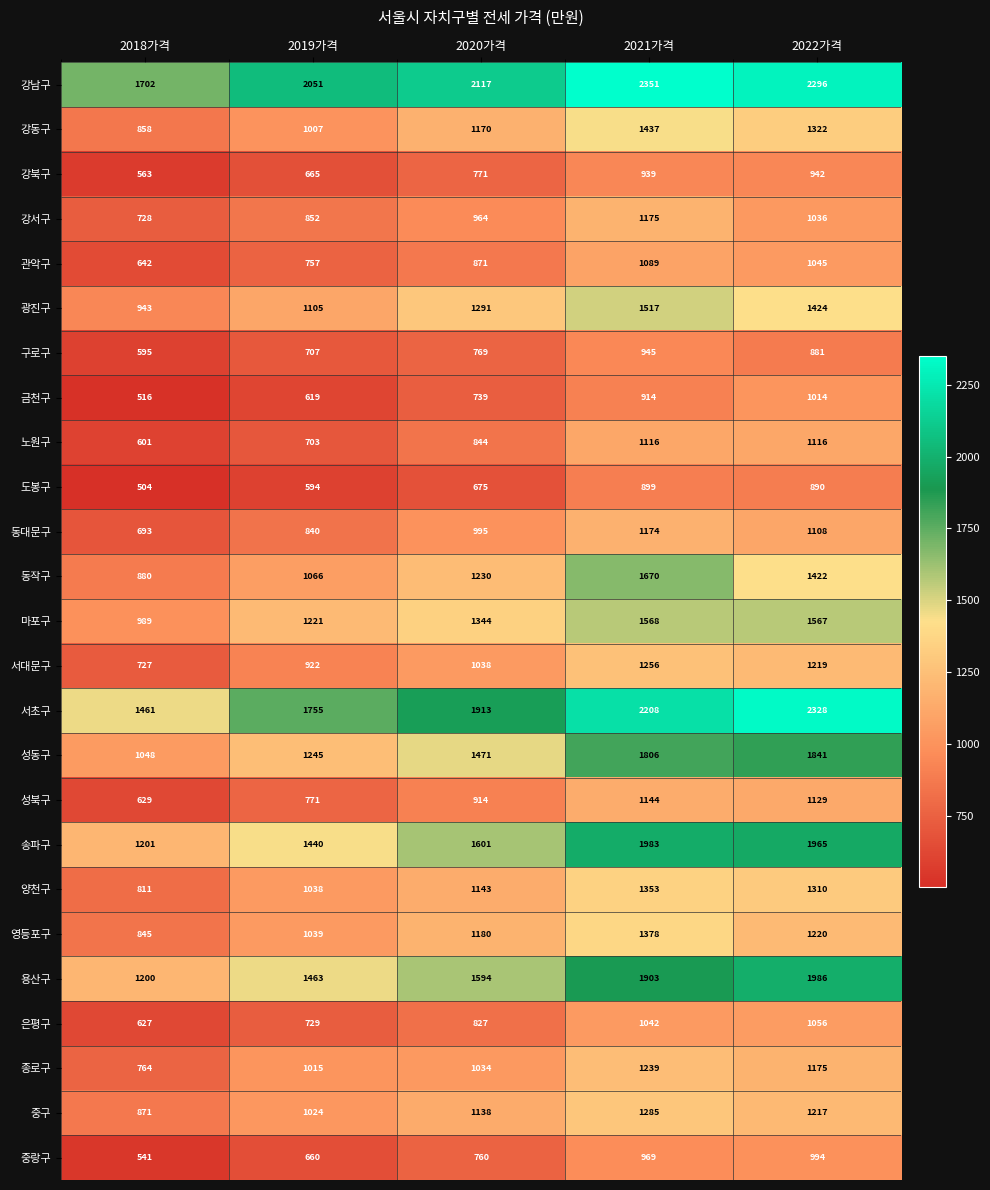

What is the difference between the highest and lowest values at 2019가격?

1457